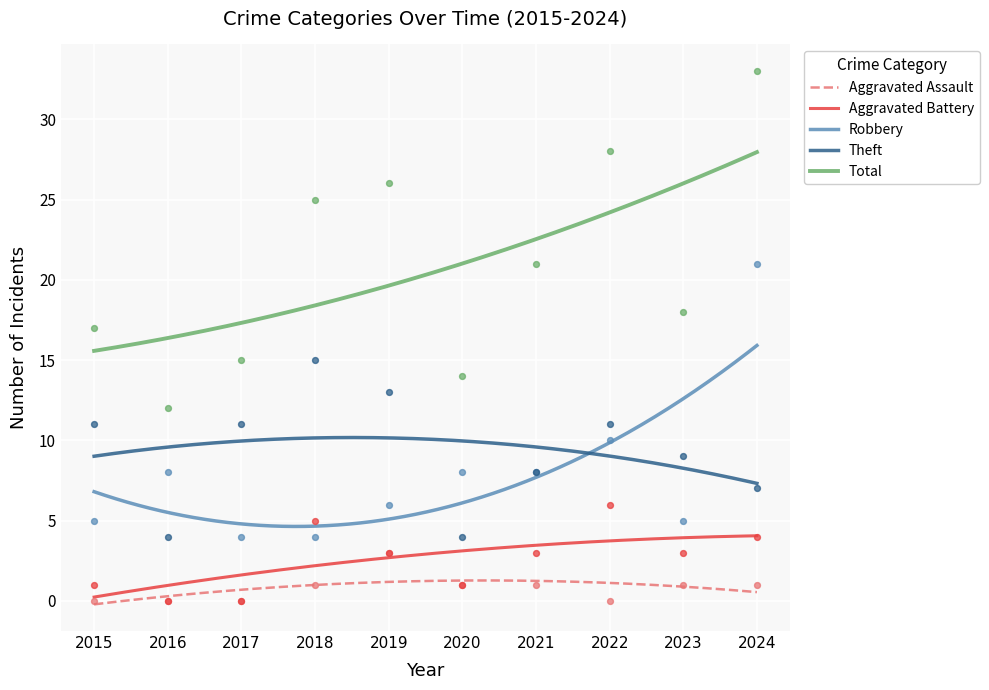

Which series reaches the maximum Y coordinate?

Total